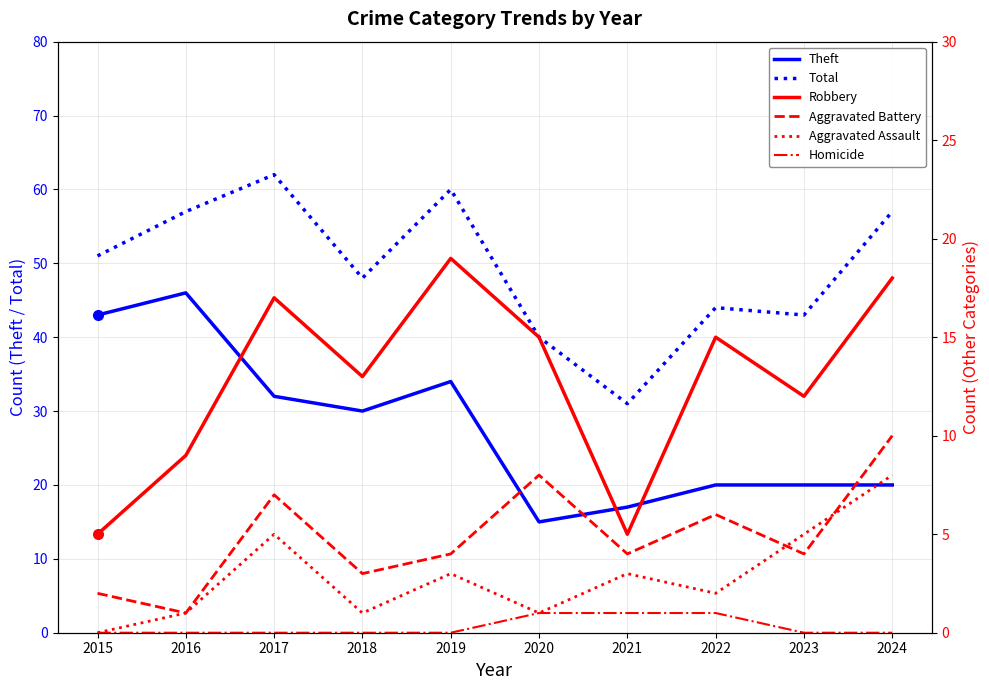

Does the chart have visible grid lines?

Yes